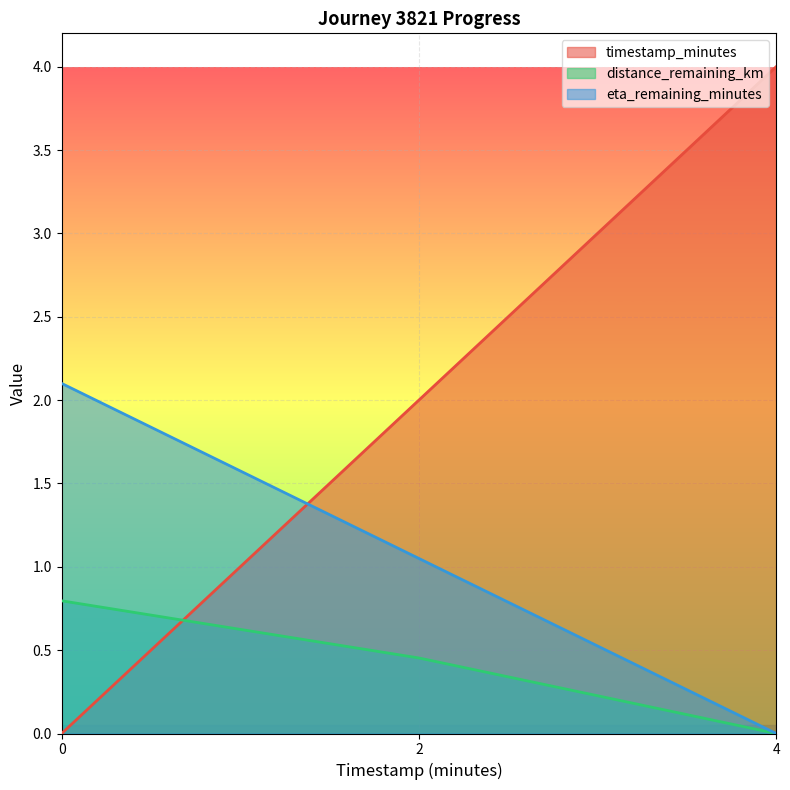

How many categories are shown in the chart?

3